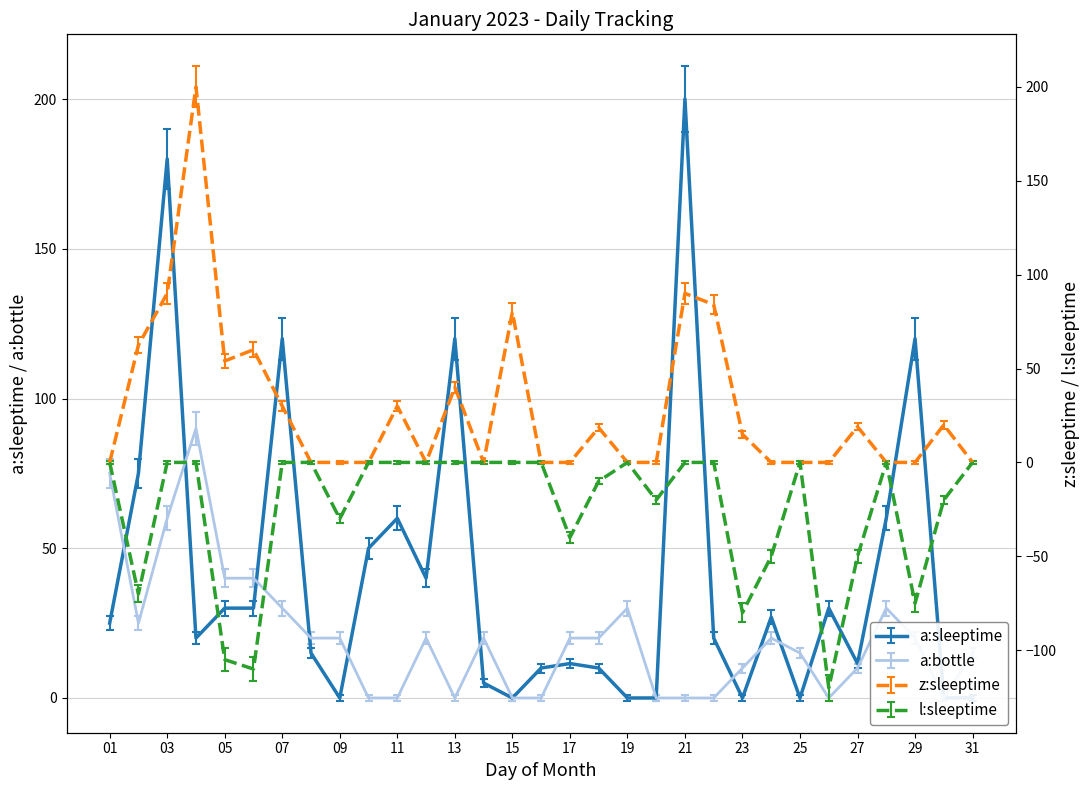

Is it true that a:sleeptime equals 11.5 at 17?

True